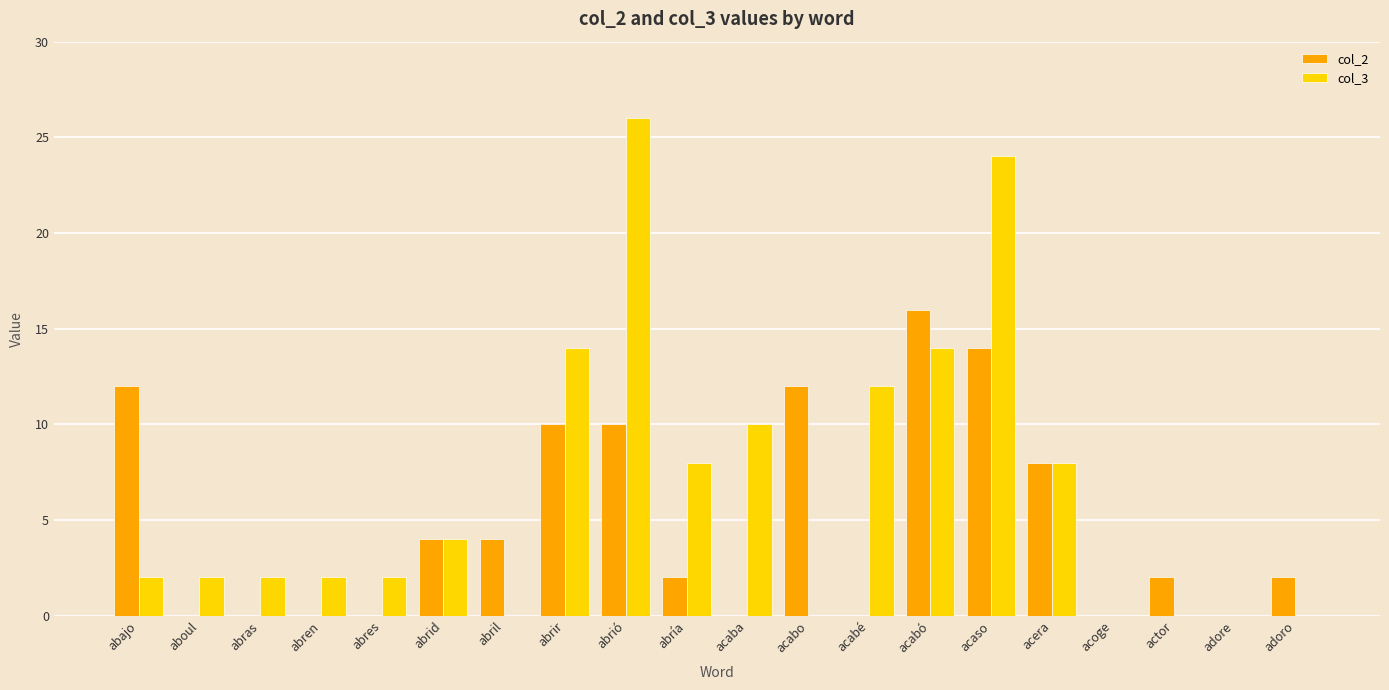

The col_3 series shows 8 at abría. True or false?

True